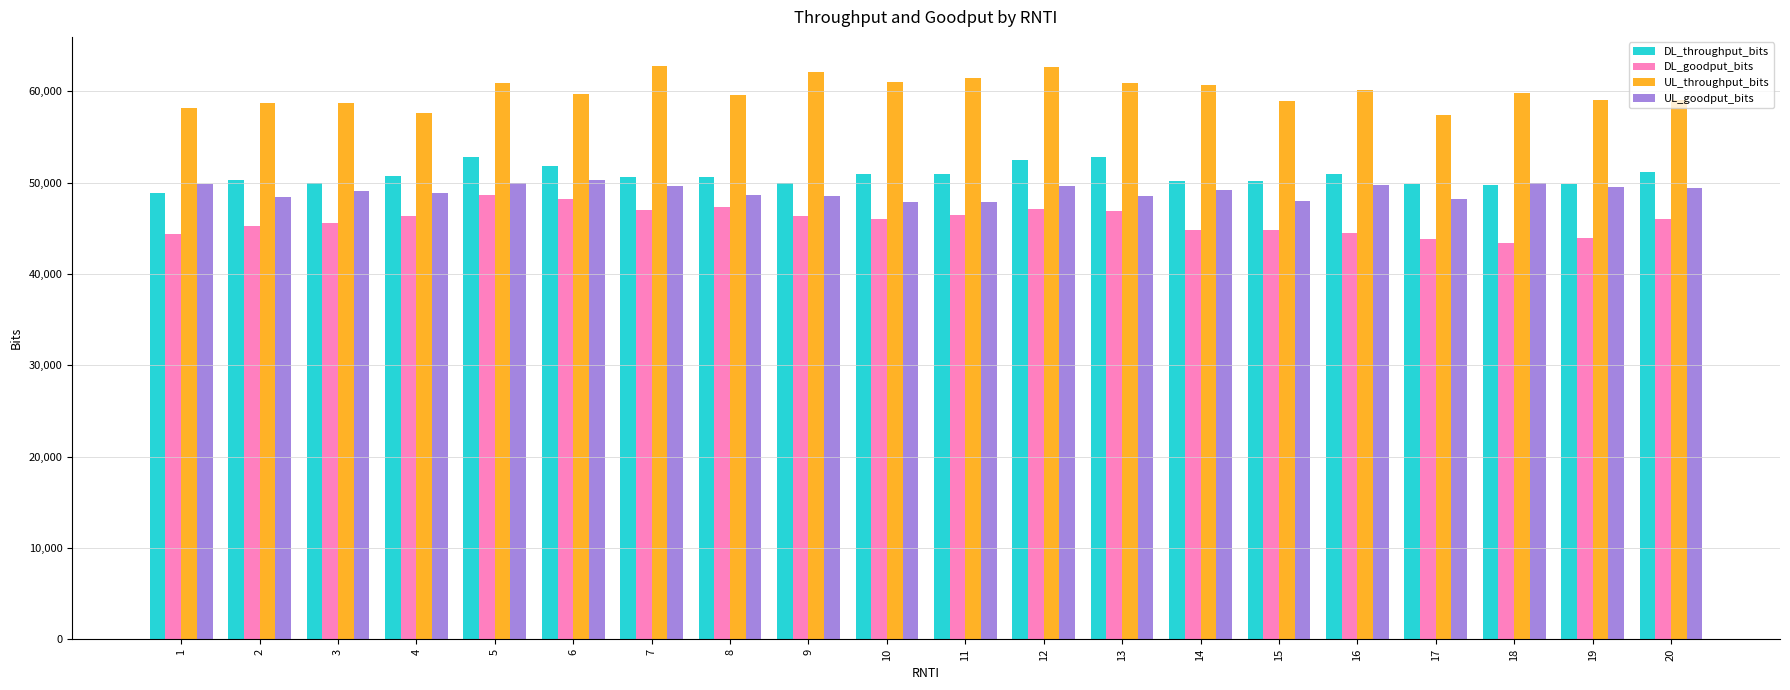

What is the highest value of the DL_goodput_bits series?

48640